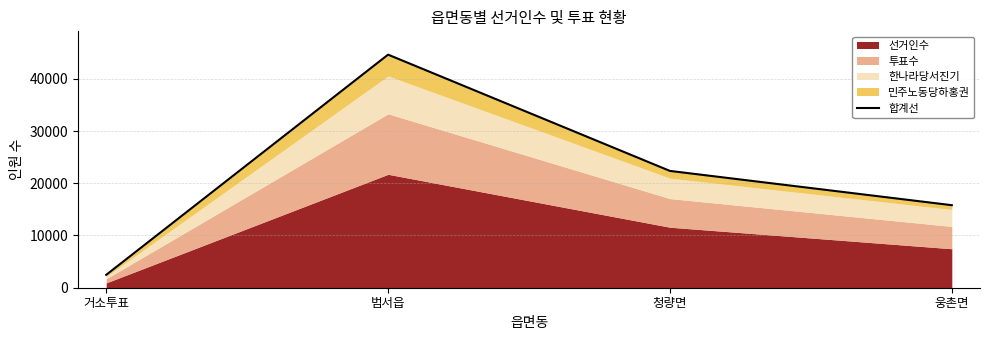

What is the ratio of the value at 범서읍 to the value at 청량면?

2.0